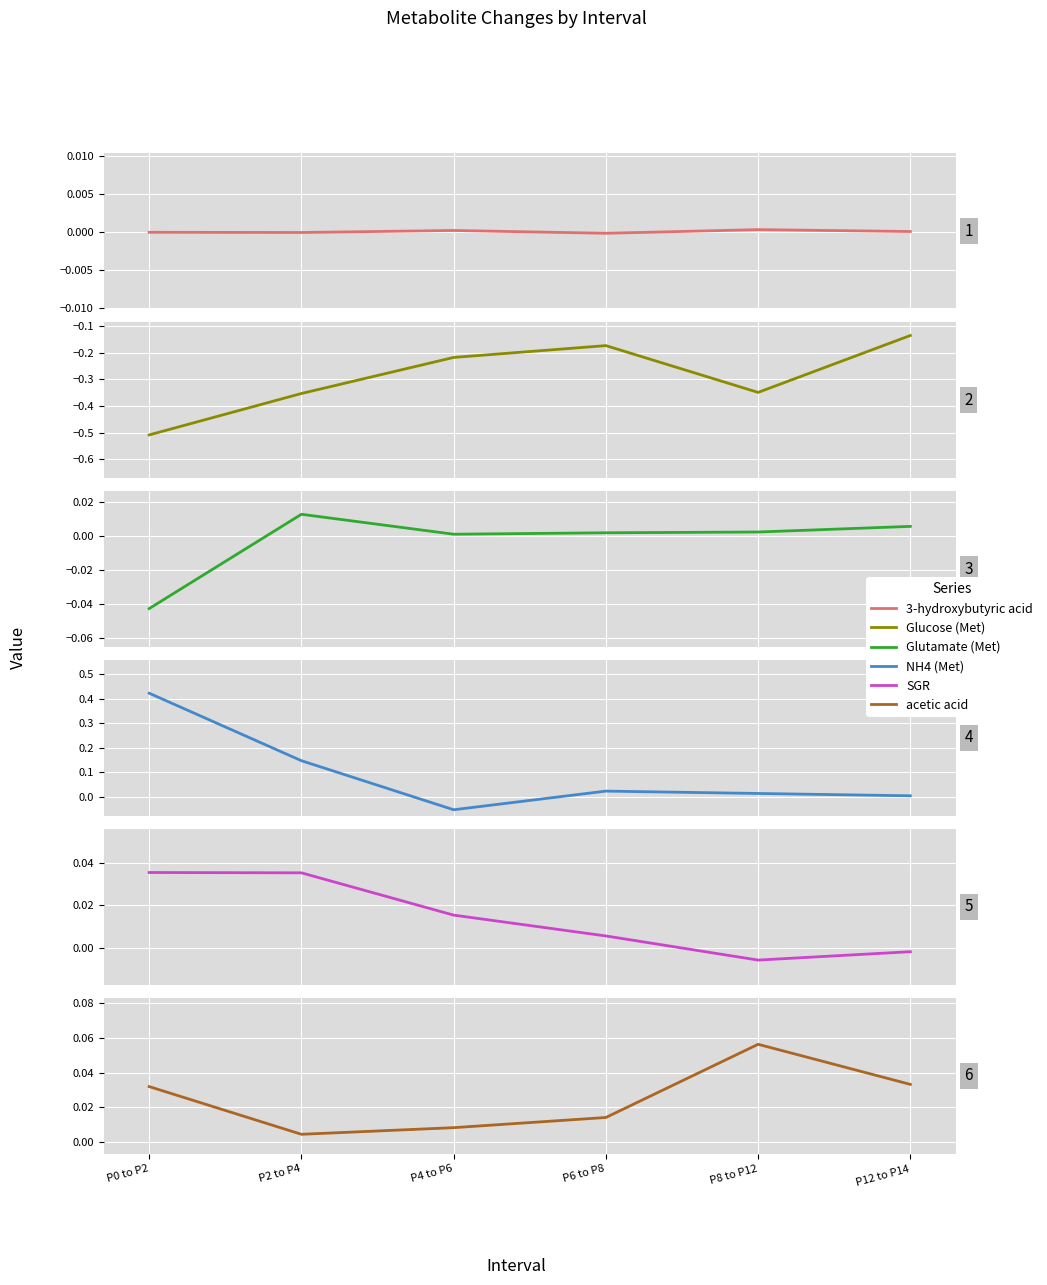

Where do NH4 (Met) and acetic acid first cross each other?

P2 to P4 and P4 to P6